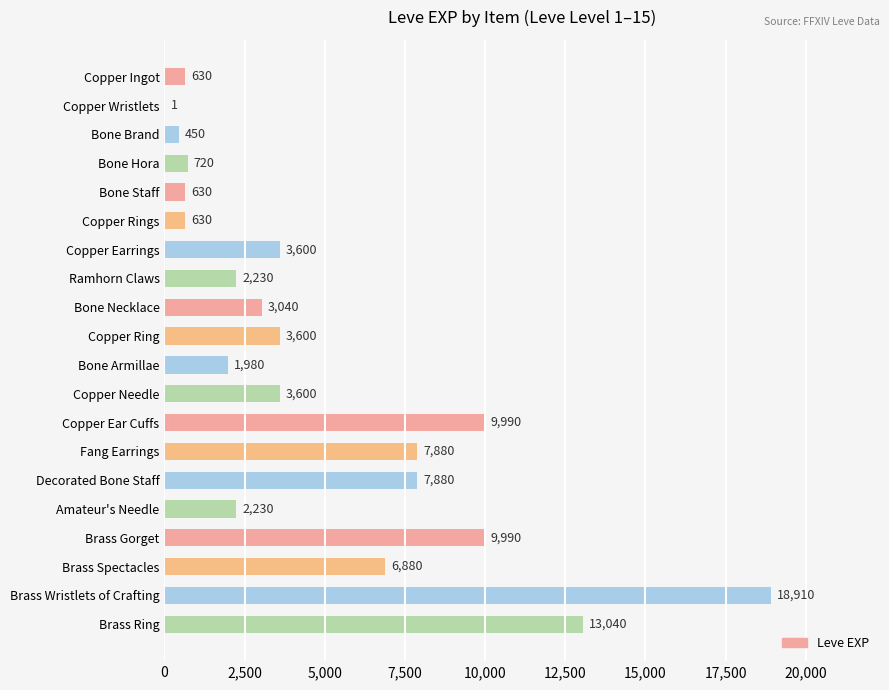

Is it true that the value at Amateur's Needle is 3082?

False